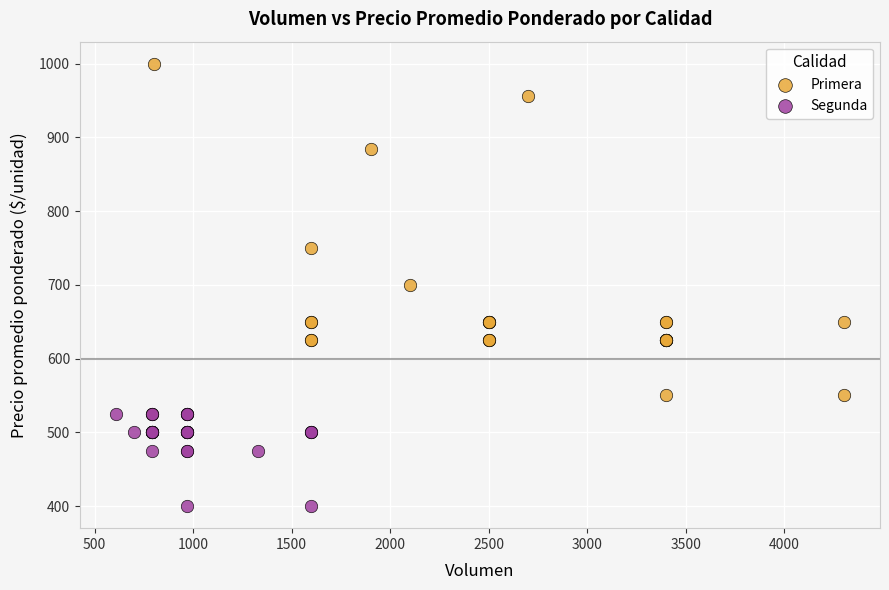

Which series has the widest spread of Y values?

Primera